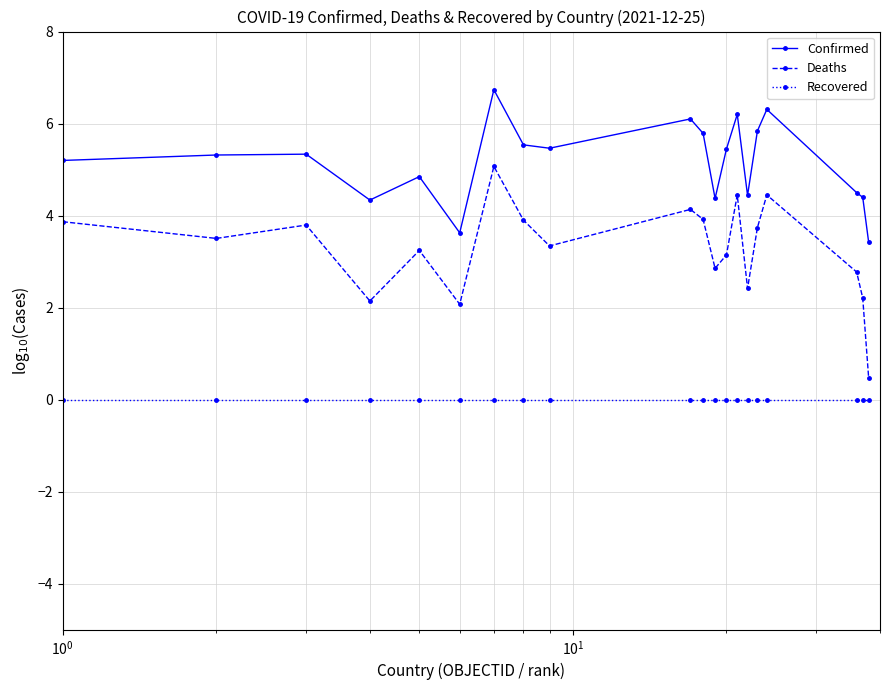

How many lines are shown in the chart?

3